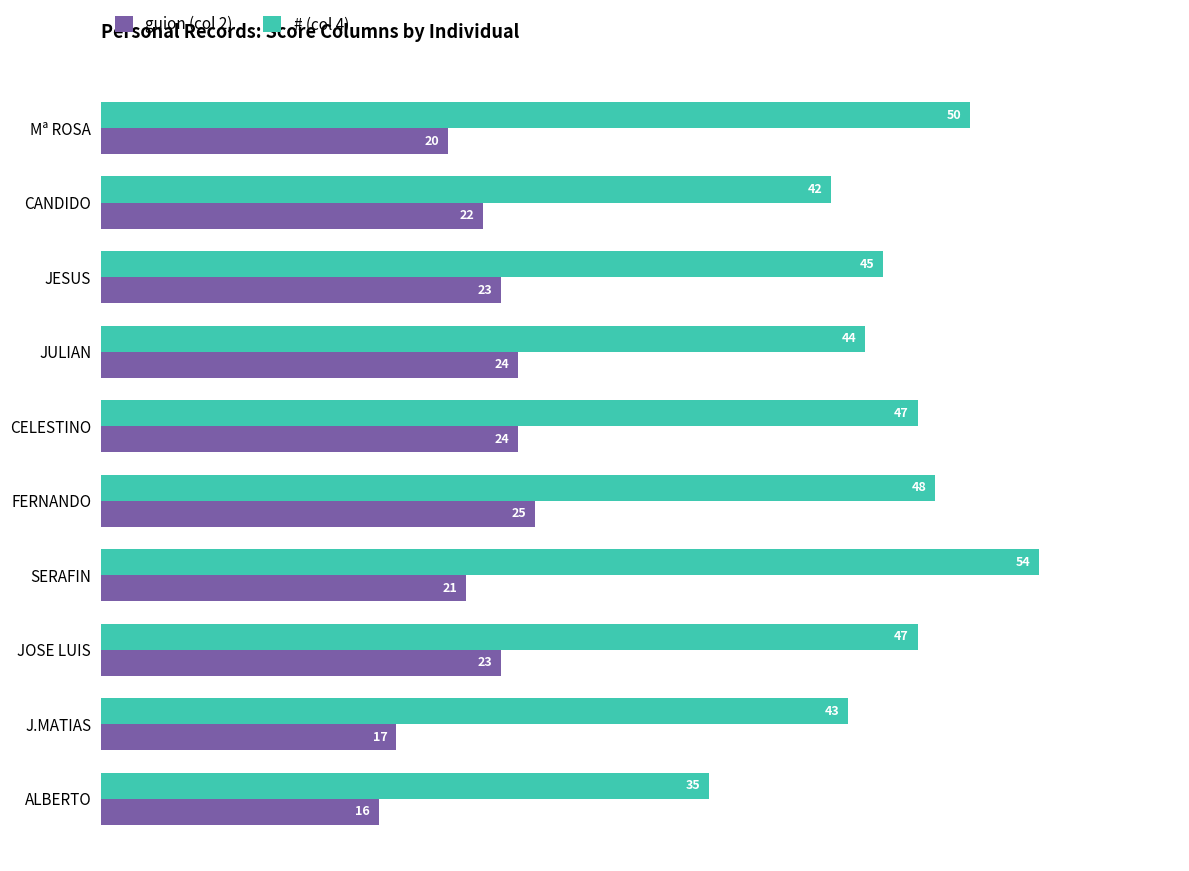

Which series has the widest spread of values?

# (col 4)